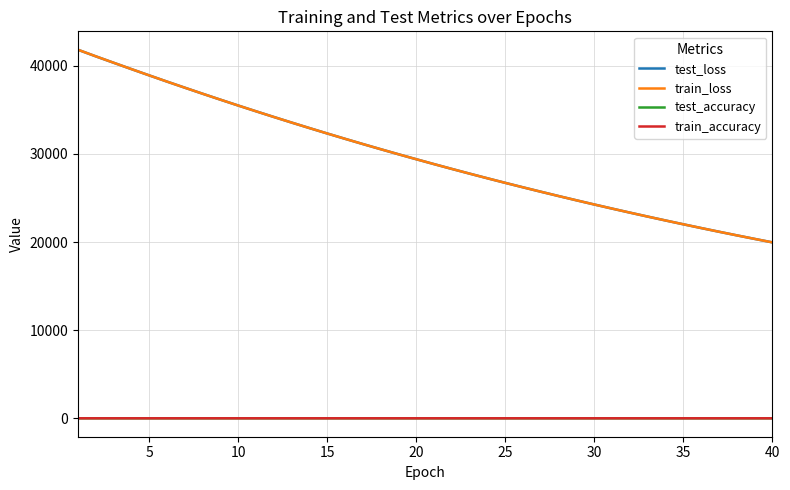

What is the maximum value shown in the chart?

41812.8